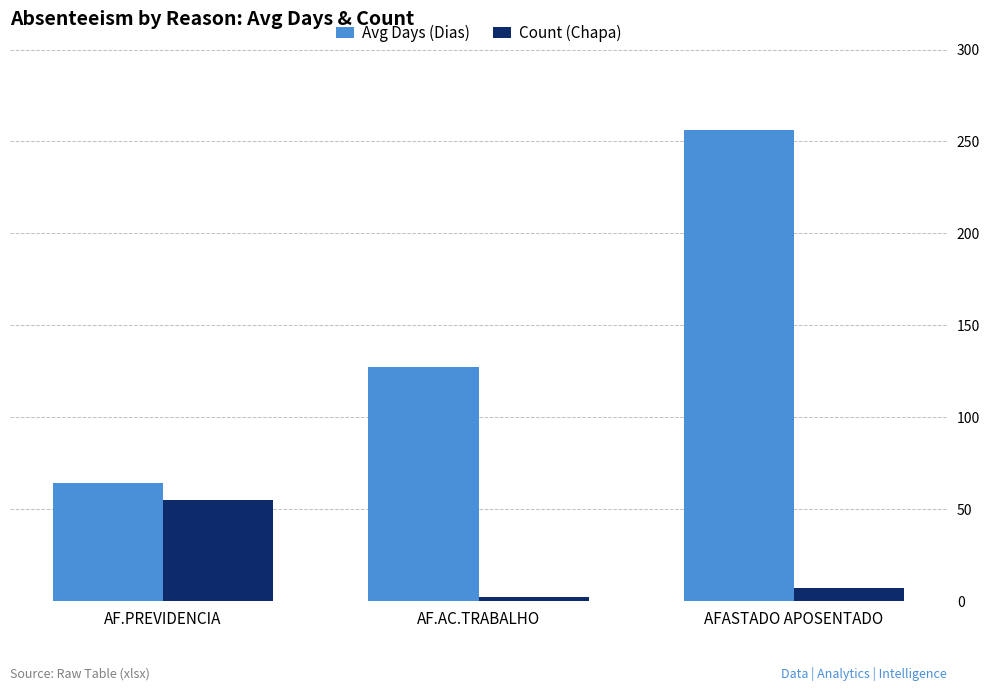

What is the greatest value displayed?

256